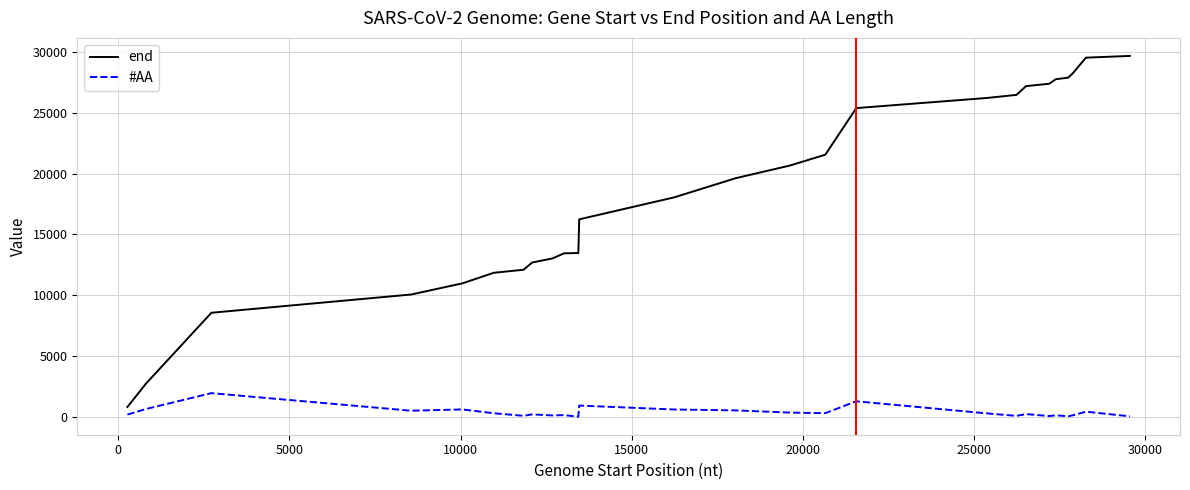

Rank the series by their average value, from highest to lowest.

end, #AA